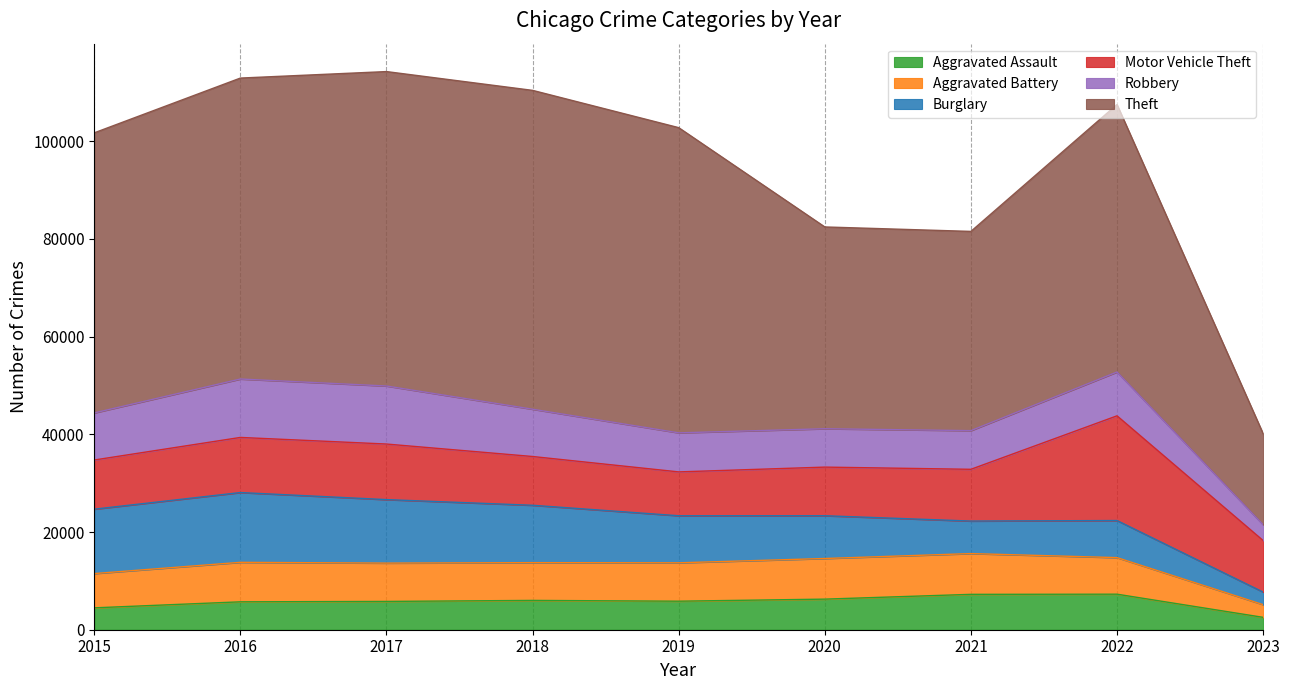

In Aggravated Battery, how many points are lower than both neighbors (excluding endpoints)?

1